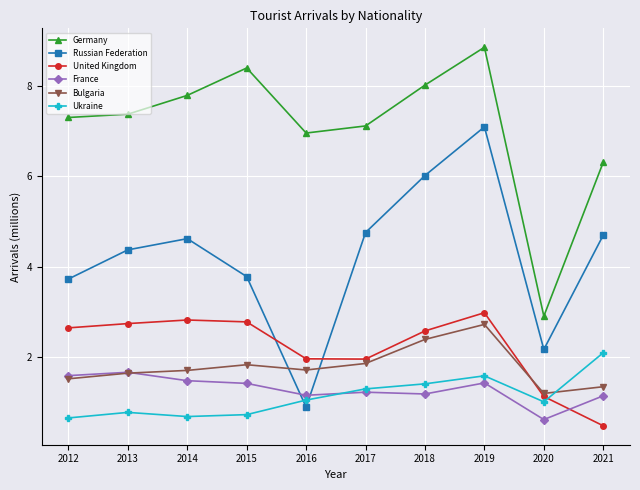

True or false: Germany has more than 1 points higher than both neighbors.

True